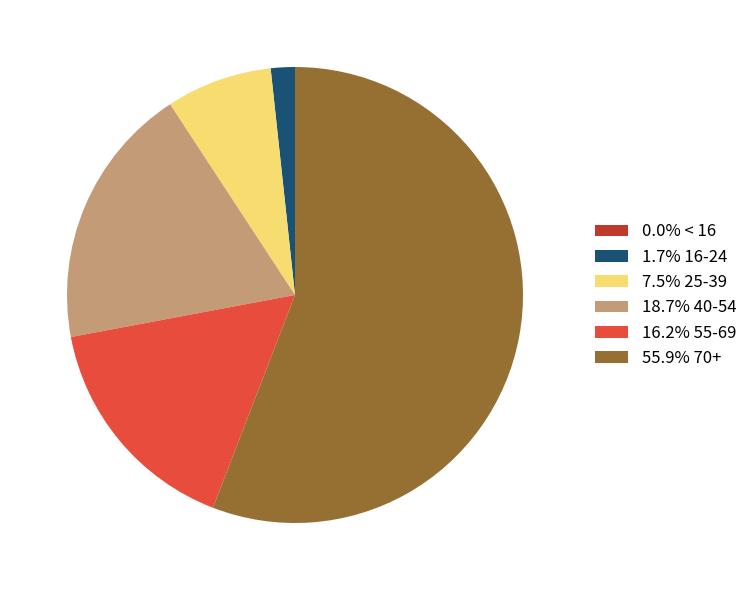

Is 18.7% 40-54 the majority of the pie?

No